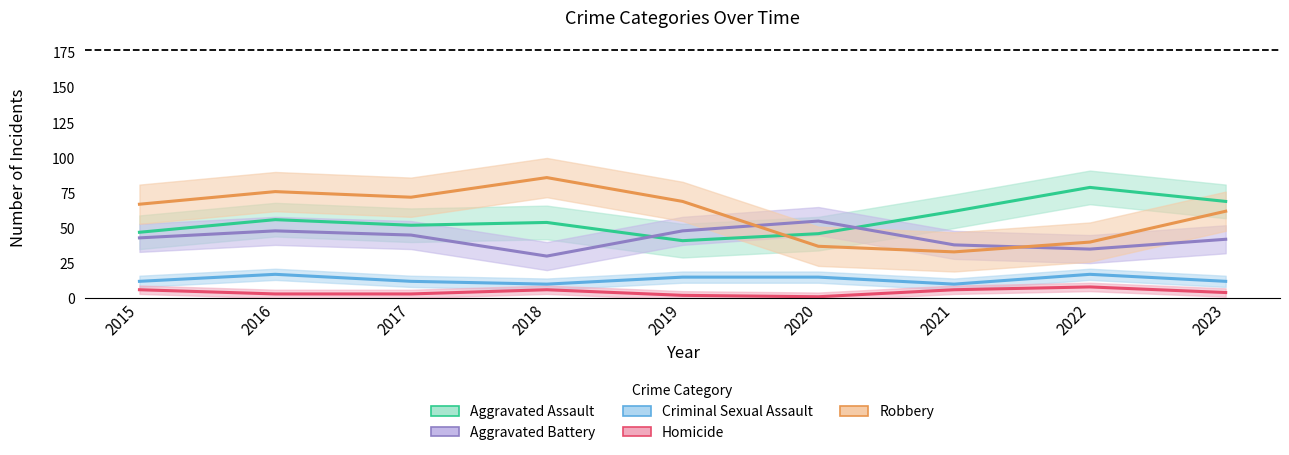

How many data points in Homicide are less than 4?

4